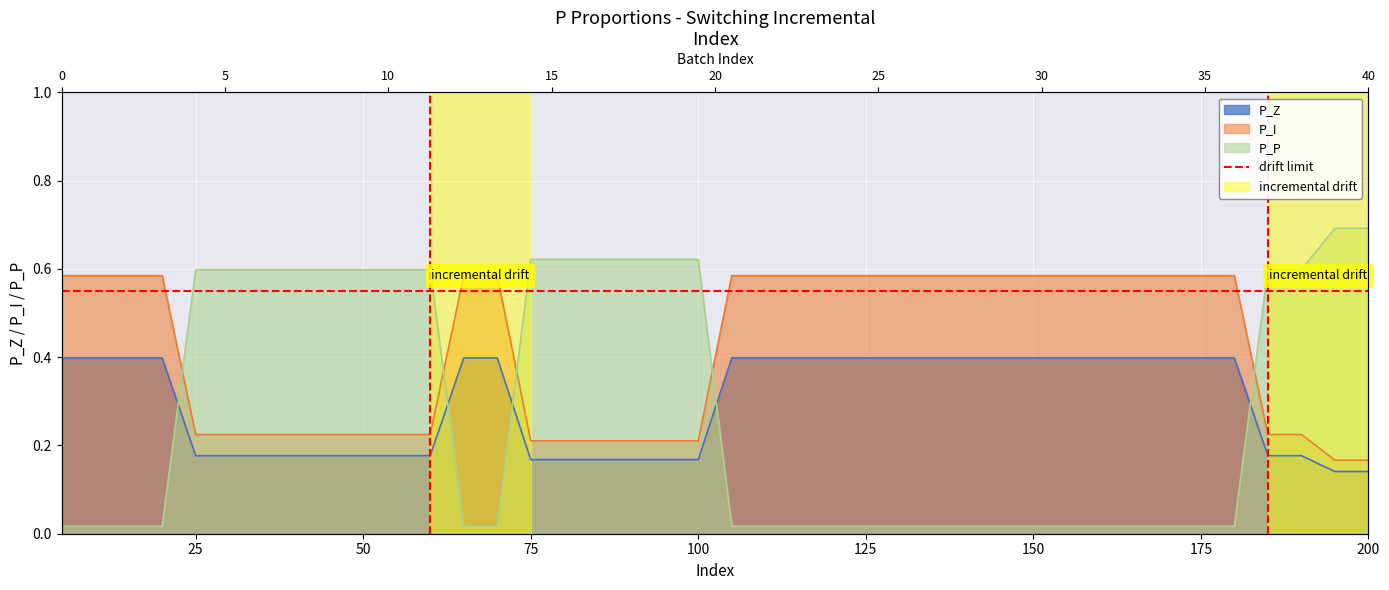

How many distinct data groups are displayed?

3